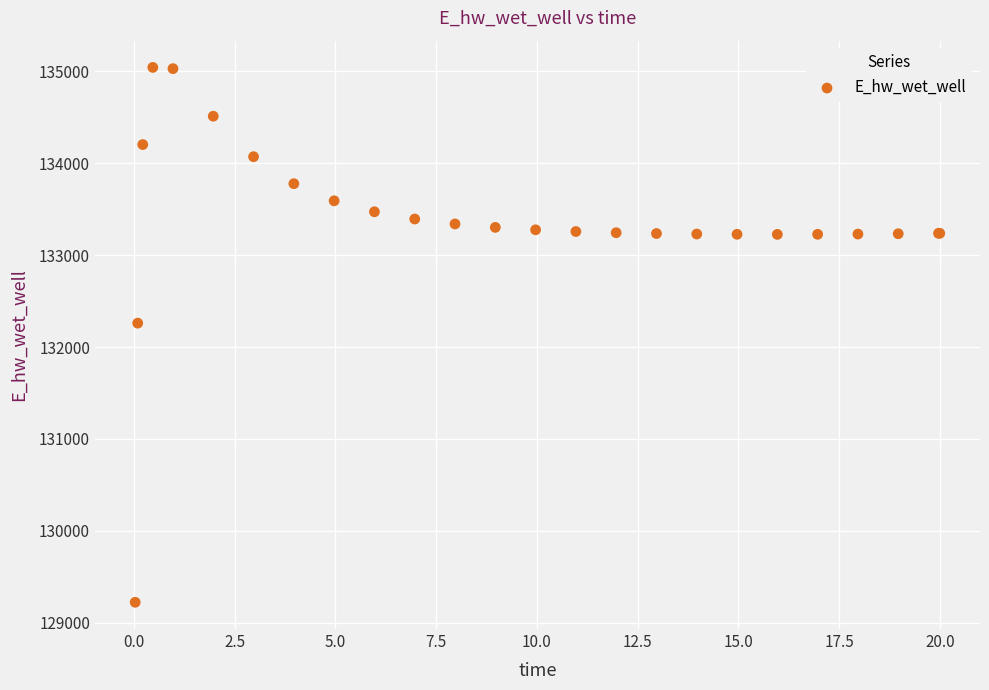

What Y value in the scatter plot is closest to 132132?

132259.6